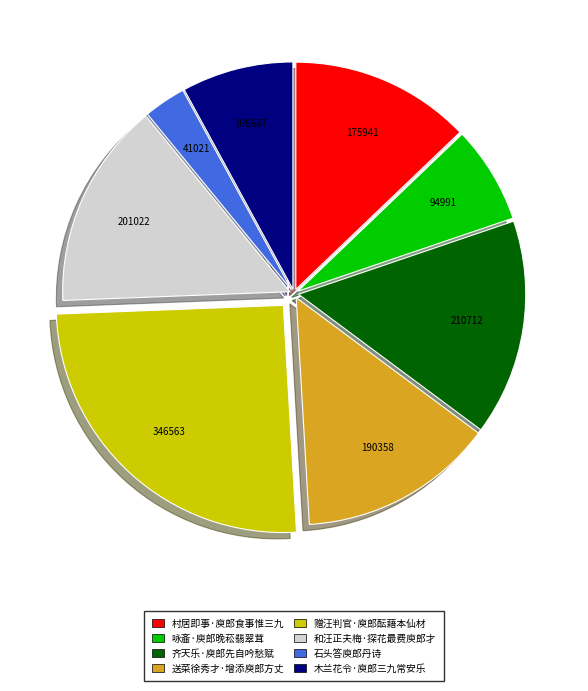

Which slice is the largest?

赠汪判官·庾郎酝藉本仙材